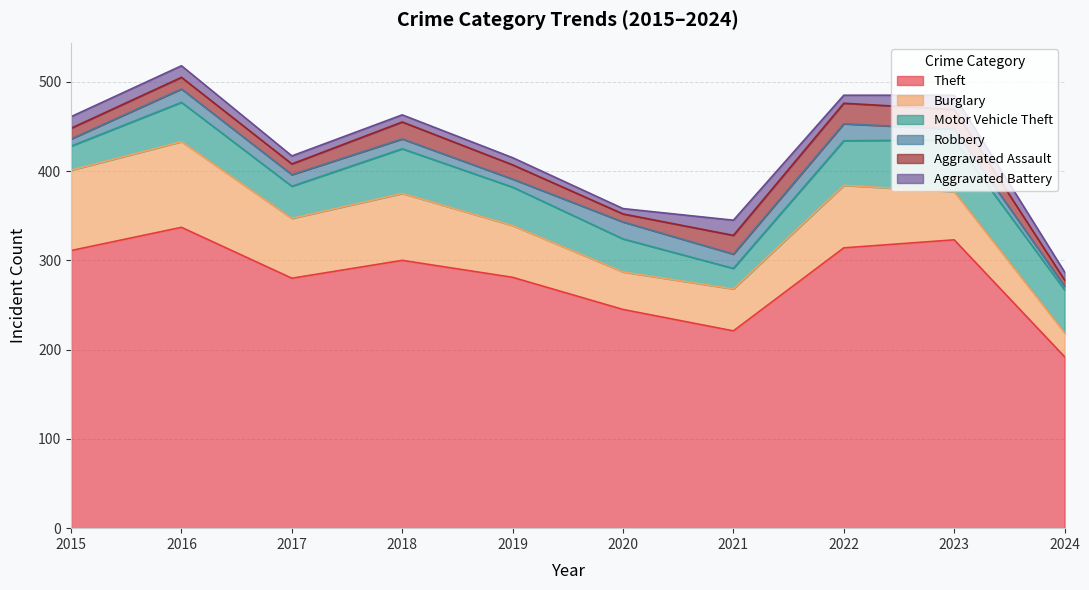

Which series changed the most between 2016 and 2017?

Theft